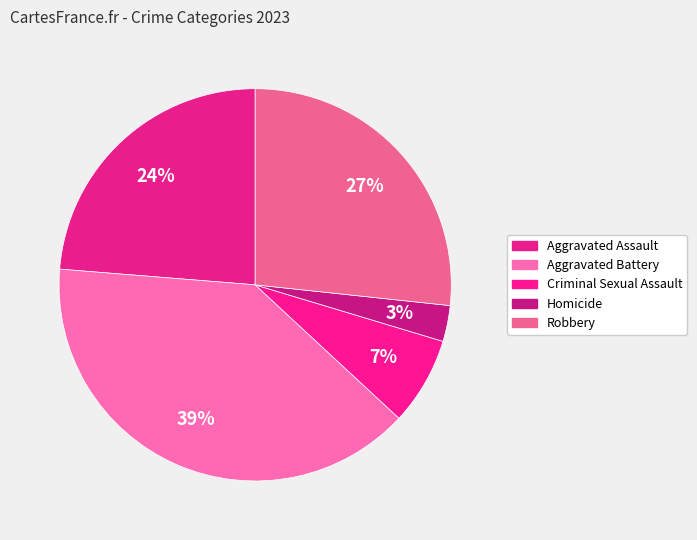

Does Homicide account for over 50% of the chart?

No